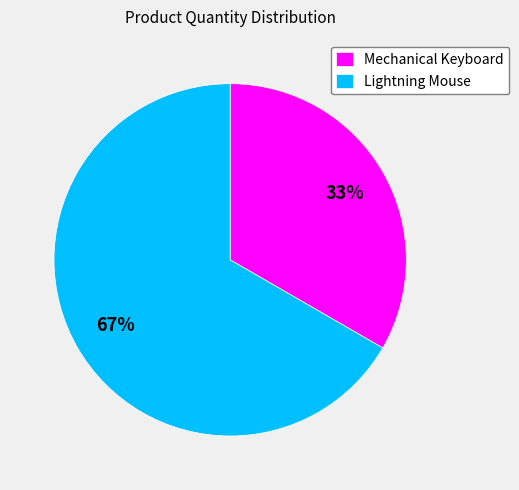

True or false: Mechanical Keyboard accounts for 33% of the total.

True